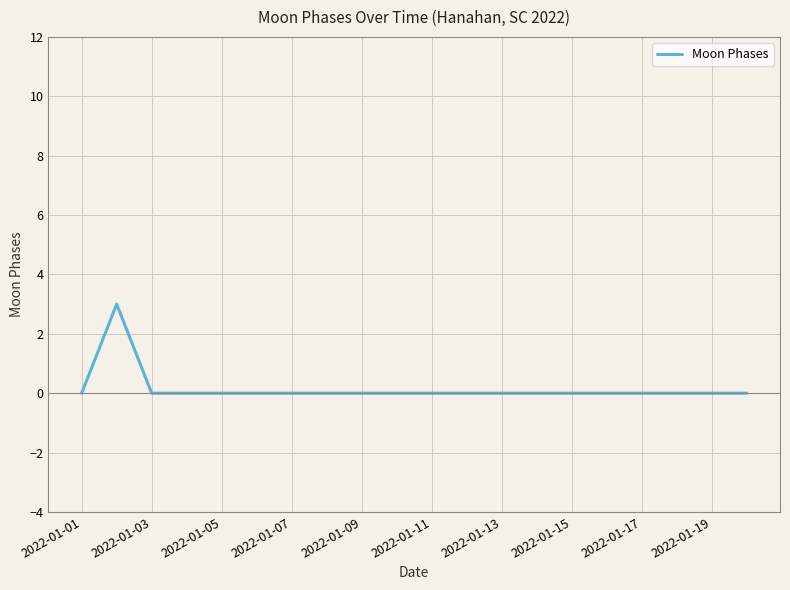

What is the maximum value shown in the chart?

3